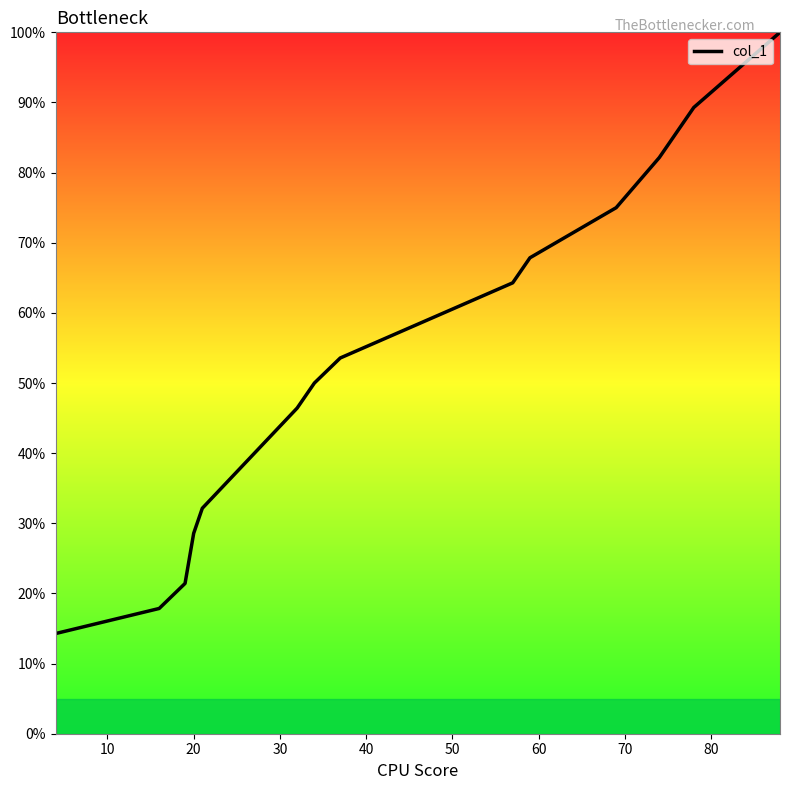

True or false: the data has more than 2 interior local peaks.

False